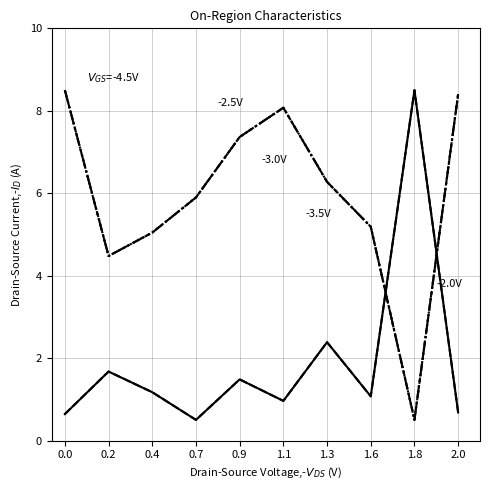

Which category has the highest value across all series?

1.8